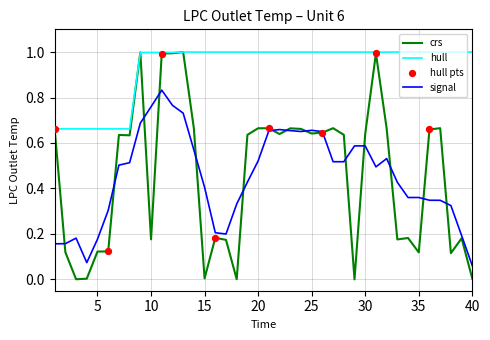

Which series has the widest spread of values?

crs